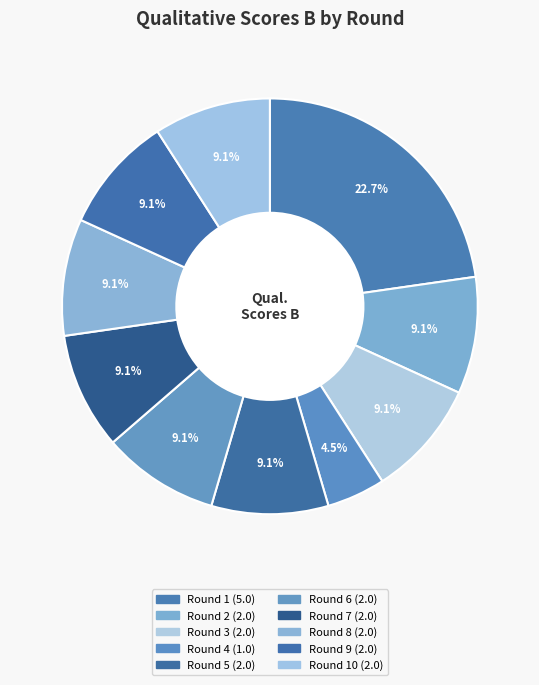

Count the number of slices in the pie.

10